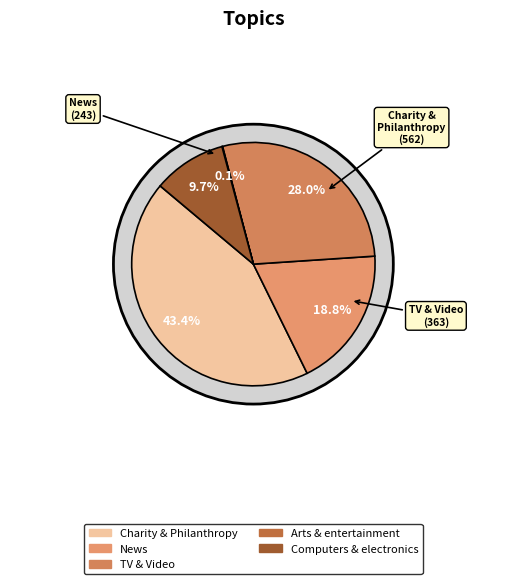

What portion of the pie excludes News?

81.2%